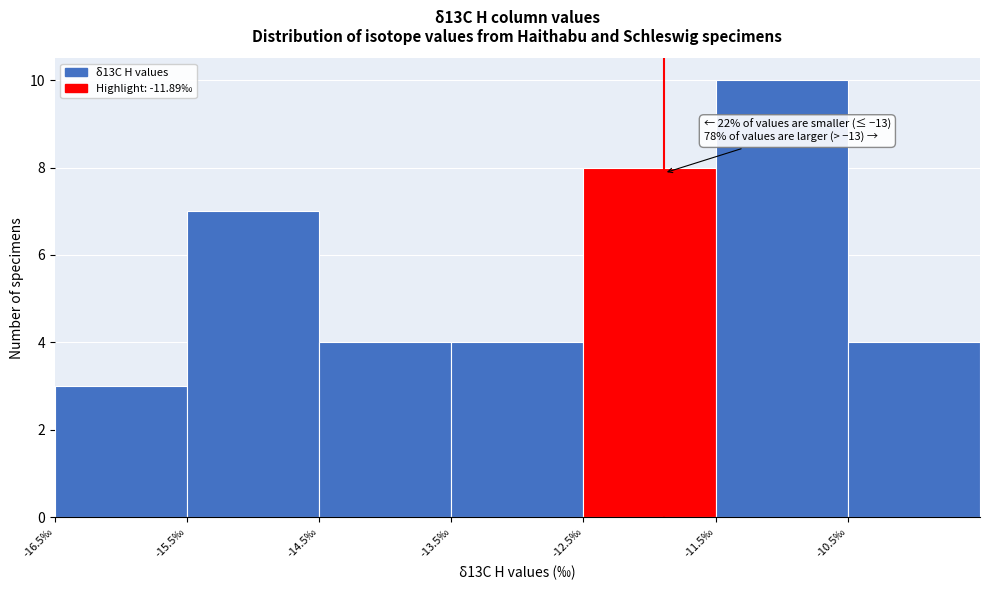

Which range on the x-axis has the tallest bar?

-11.5 to -10.5